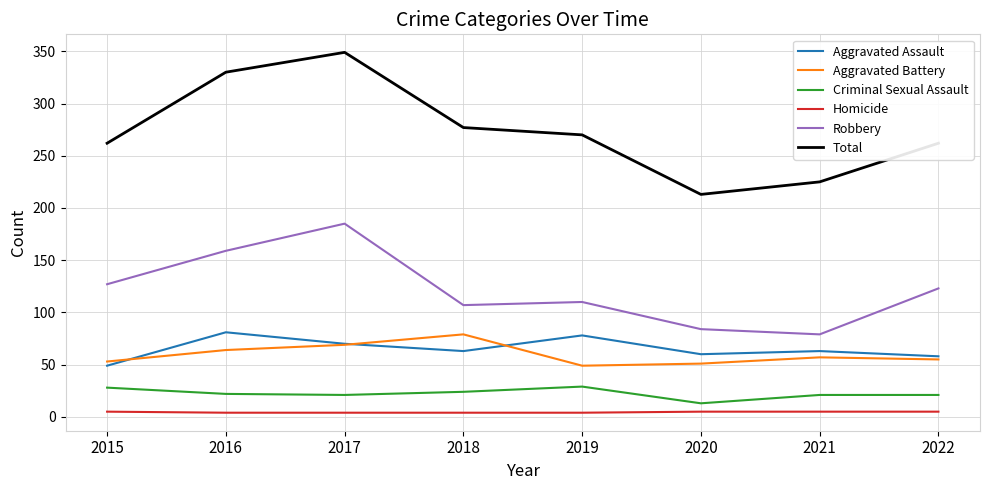

Which category has the highest value across all series?

2017